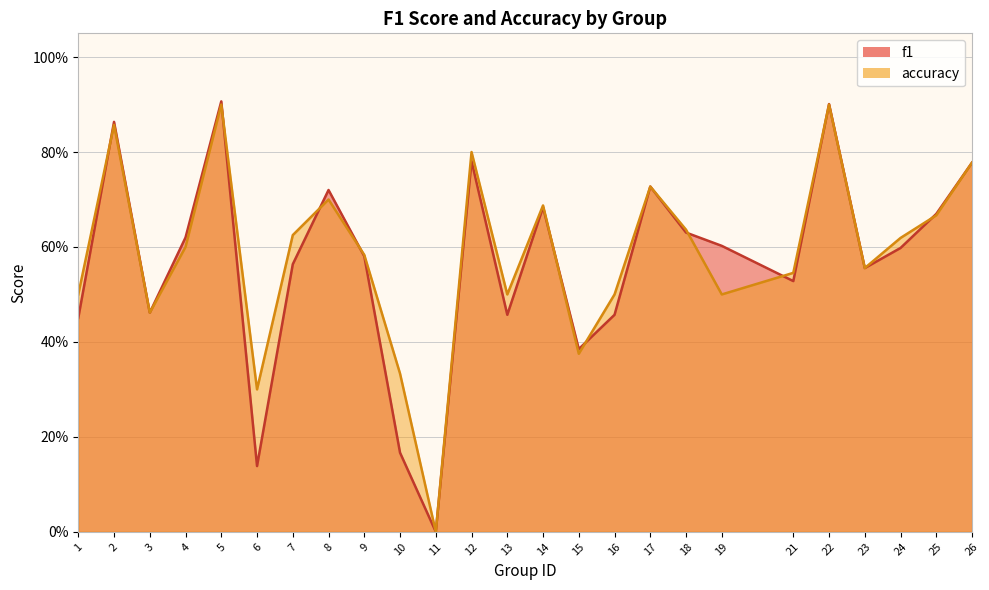

How many categories are shown in the chart?

25